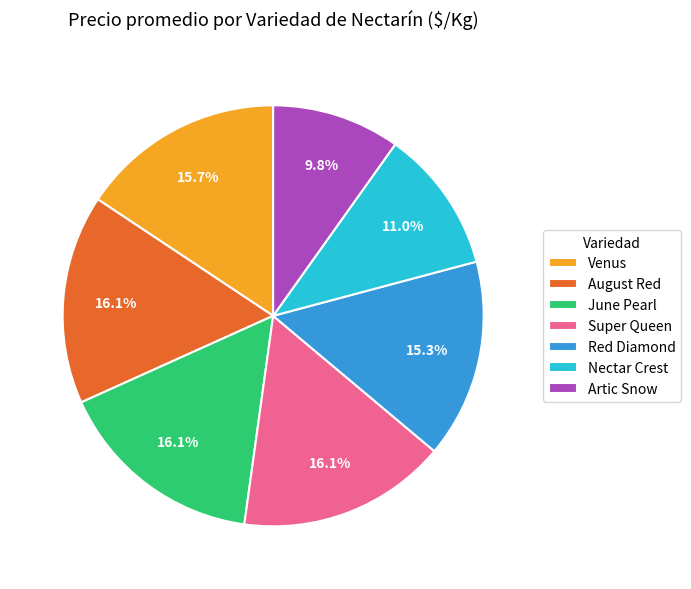

To the nearest percent, what is the average slice percentage?

14%